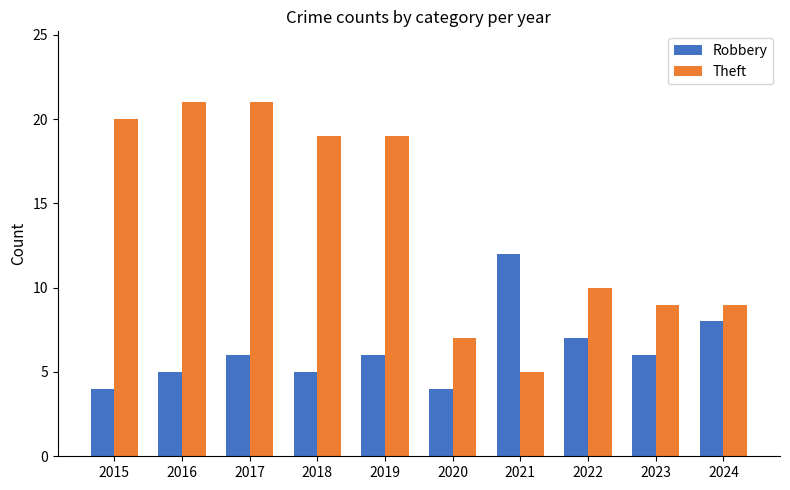

What is the lowest value of the Theft series?

5